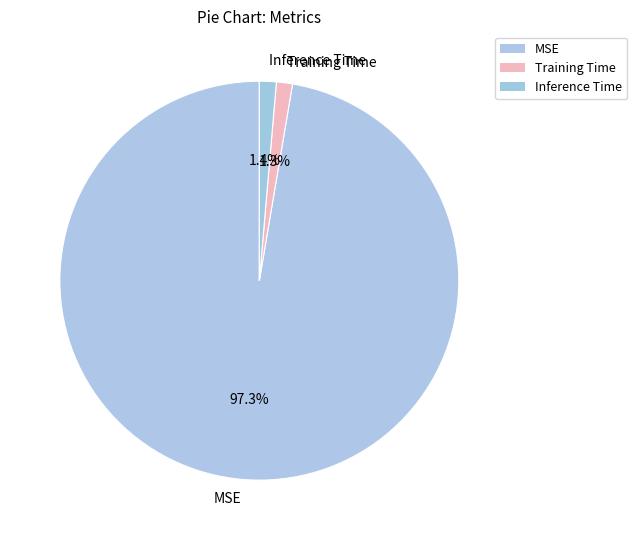

The MSE slice represents 97% of the pie. True or false?

True